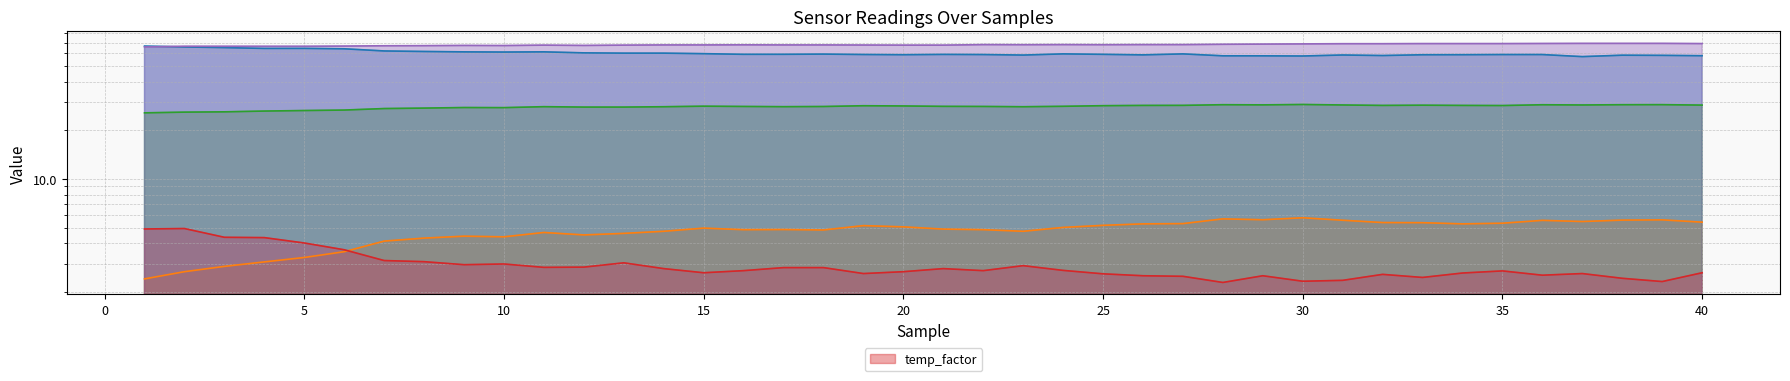

At which label does _DHT_Humid first exceed 67?

9